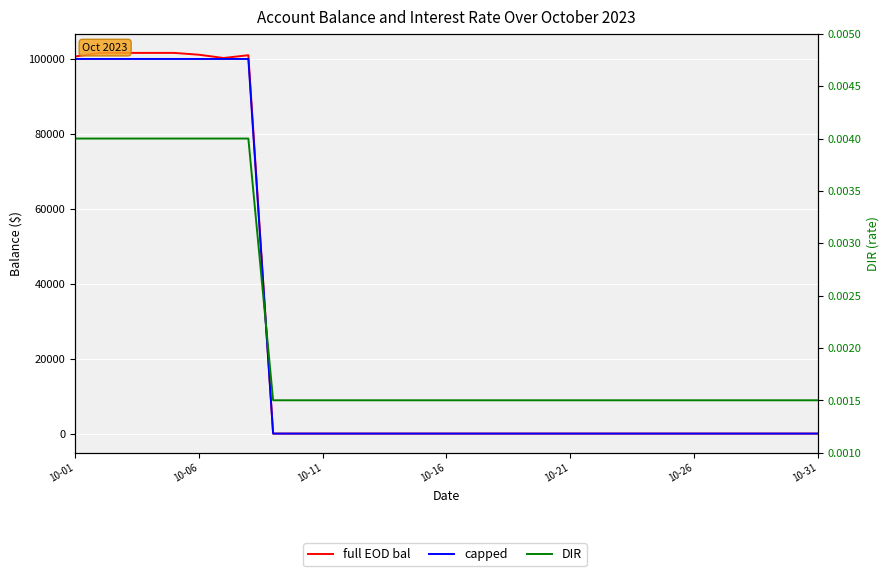

Is this an area chart (filled region under the line)?

No